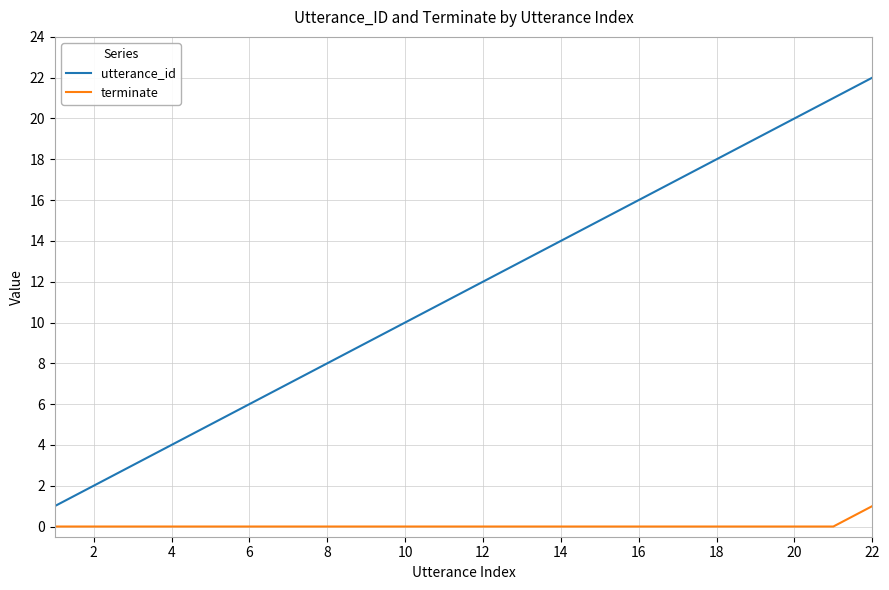

What is the difference between the maximum and minimum values in the utterance_id series?

21